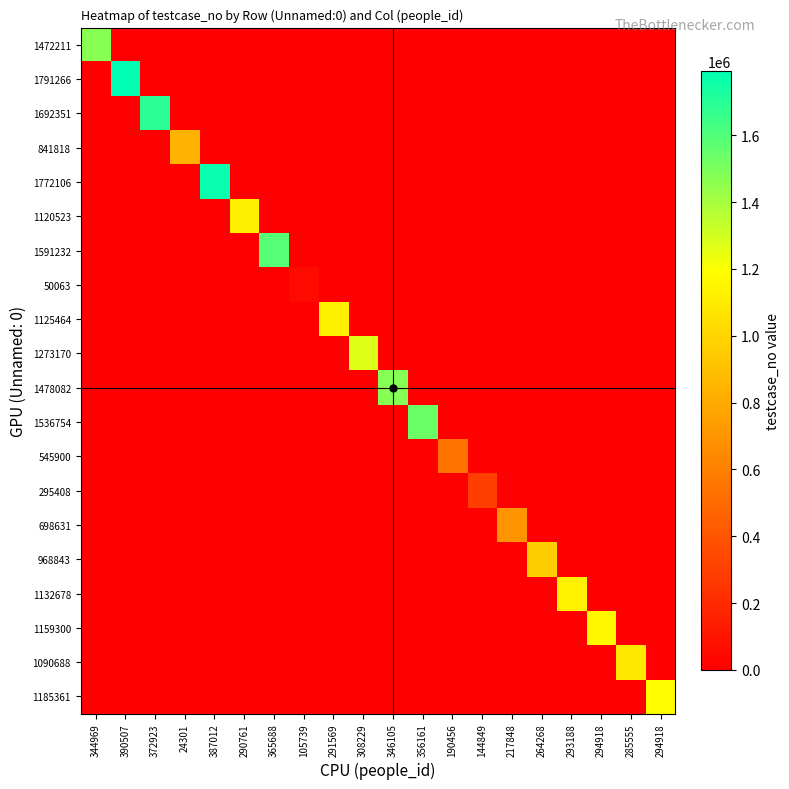

How many data points does each series have?

20